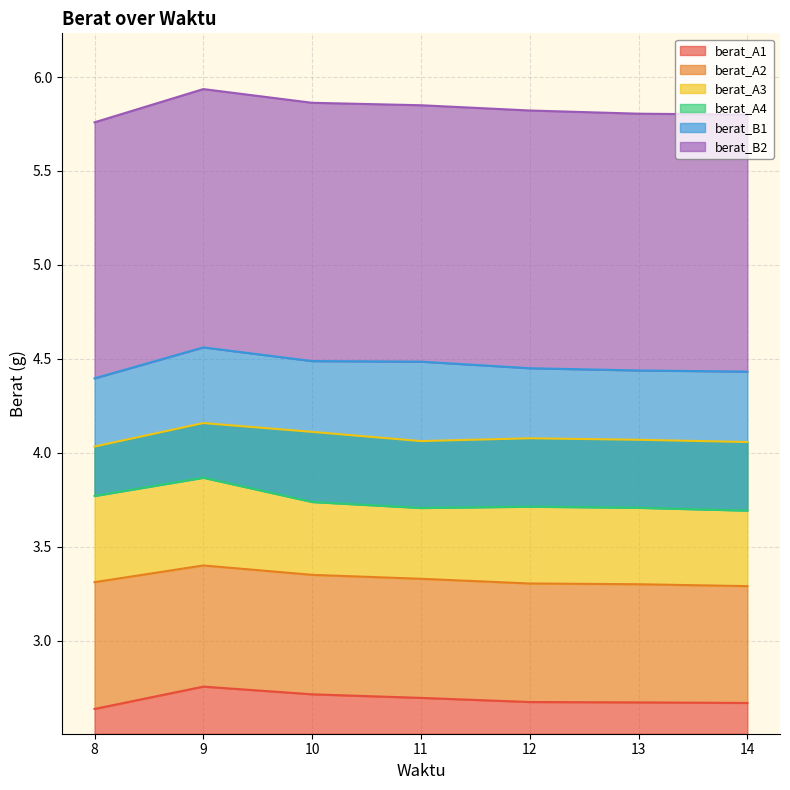

What are all the series names shown in the legend?

berat_A1, berat_A2, berat_A3, berat_A4, berat_B1, berat_B2